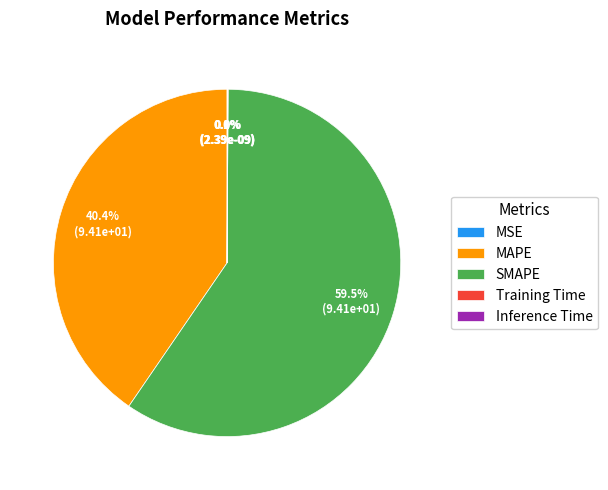

Count the number of slices in the pie.

5